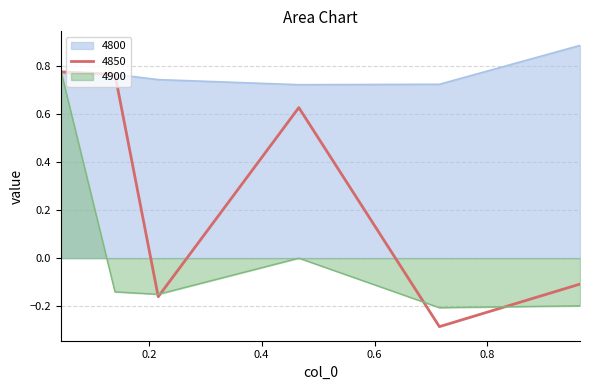

What value does the 4800 series have at 0.4657534246575342?

0.7